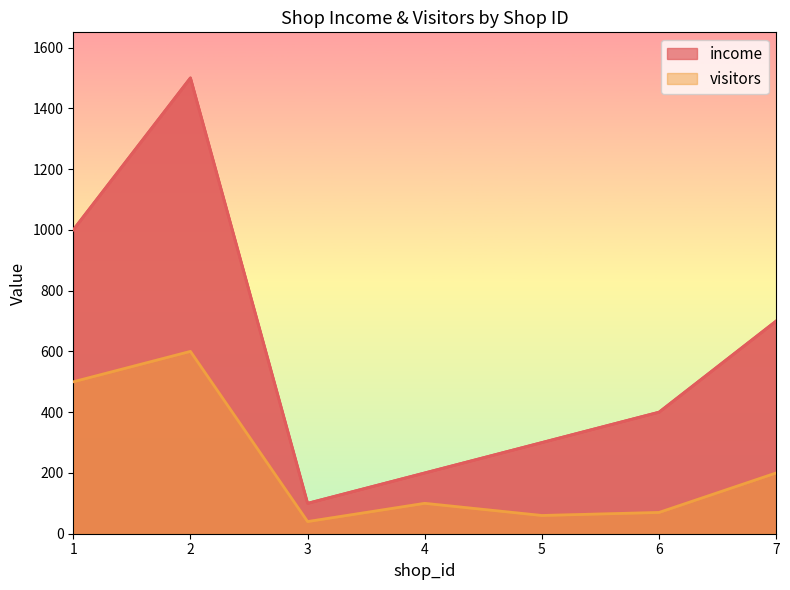

What is the lowest value of the income series?

100